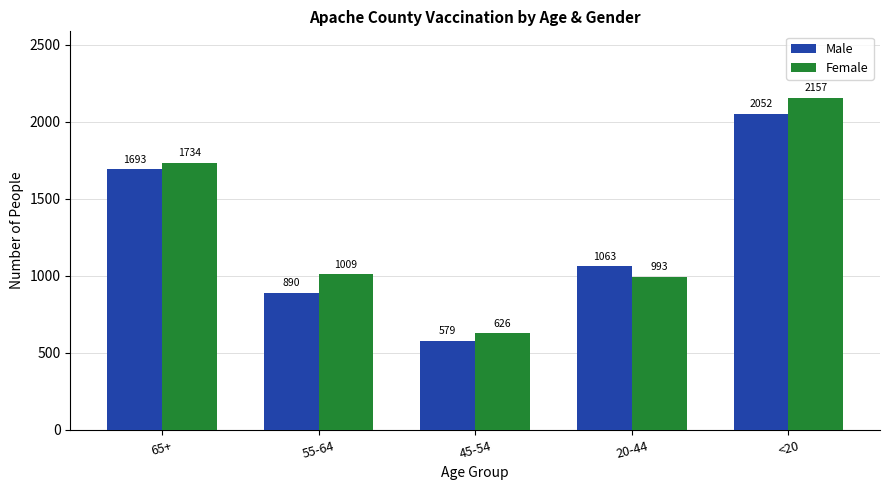

What is the average value of the Female series?

1304